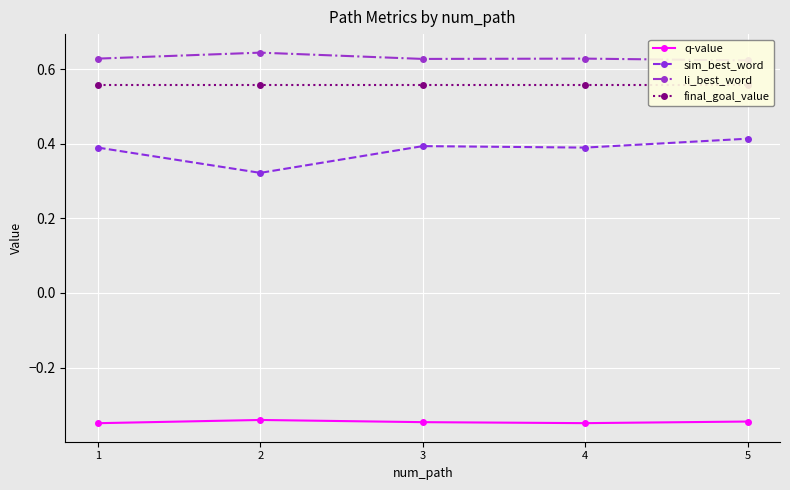

True or false: q-value and sim_best_word cross at least once.

False